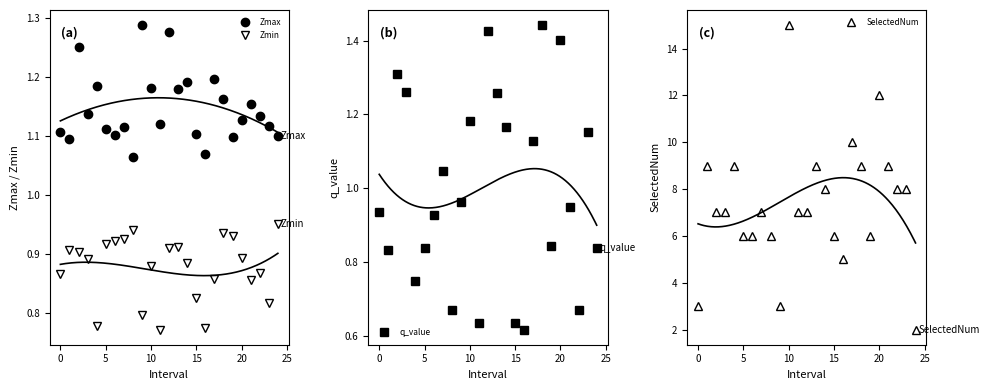

At which label is SelectedNum closest to 8?

14